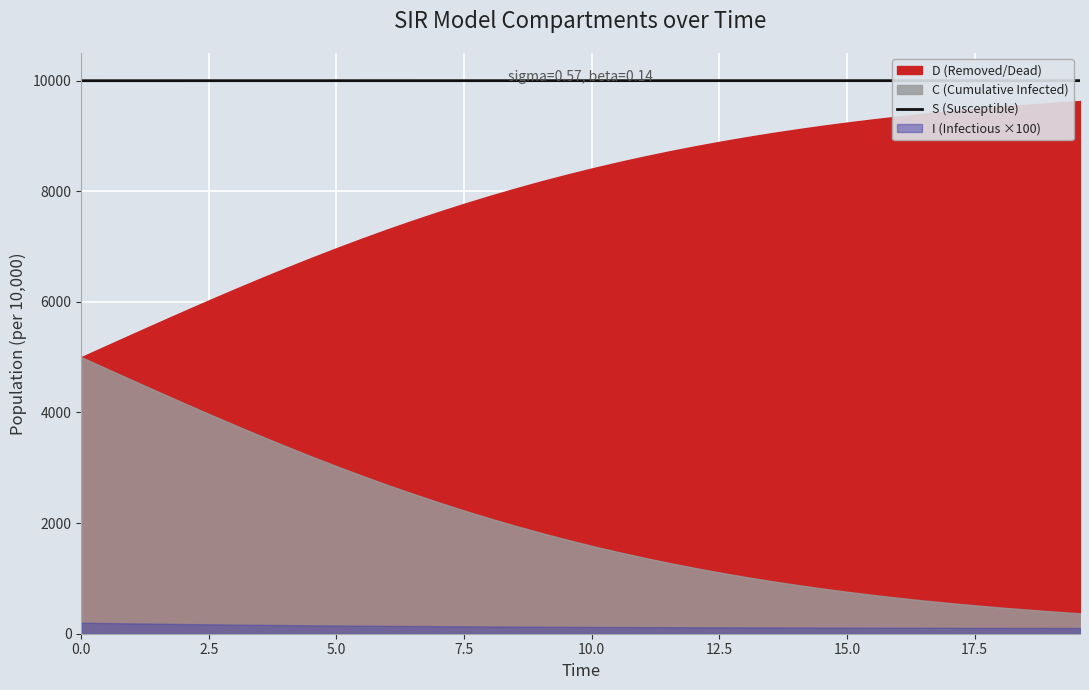

What is the highest value of the S (Susceptible) series?

9999.0